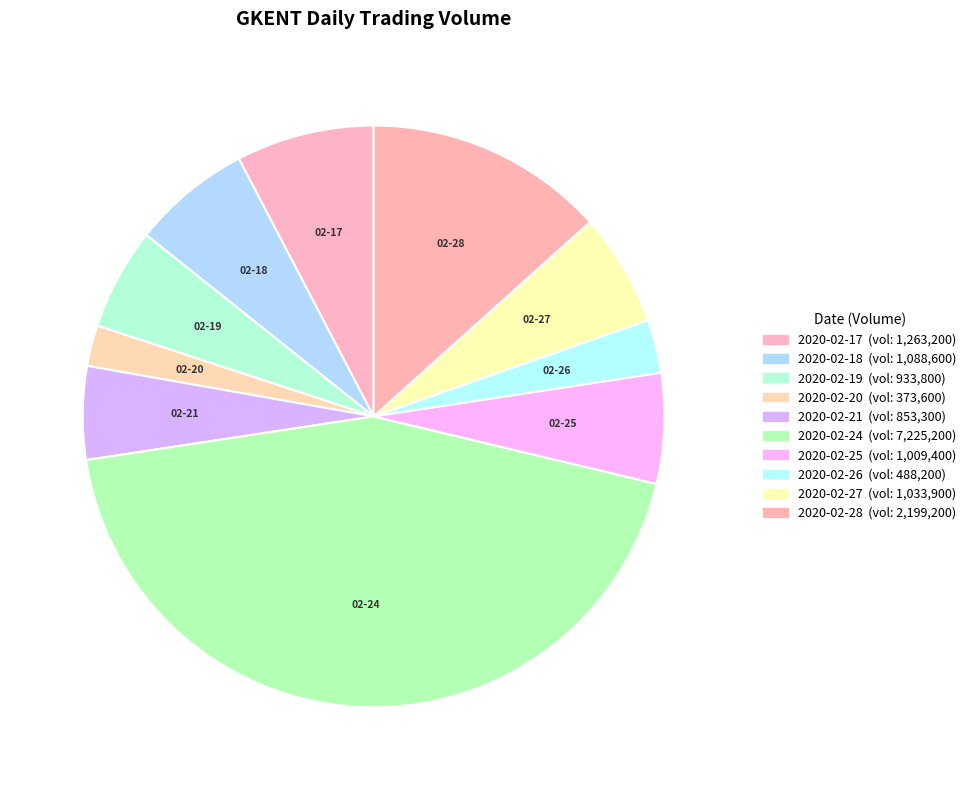

Which category has the smallest portion of the pie?

2020-02-20